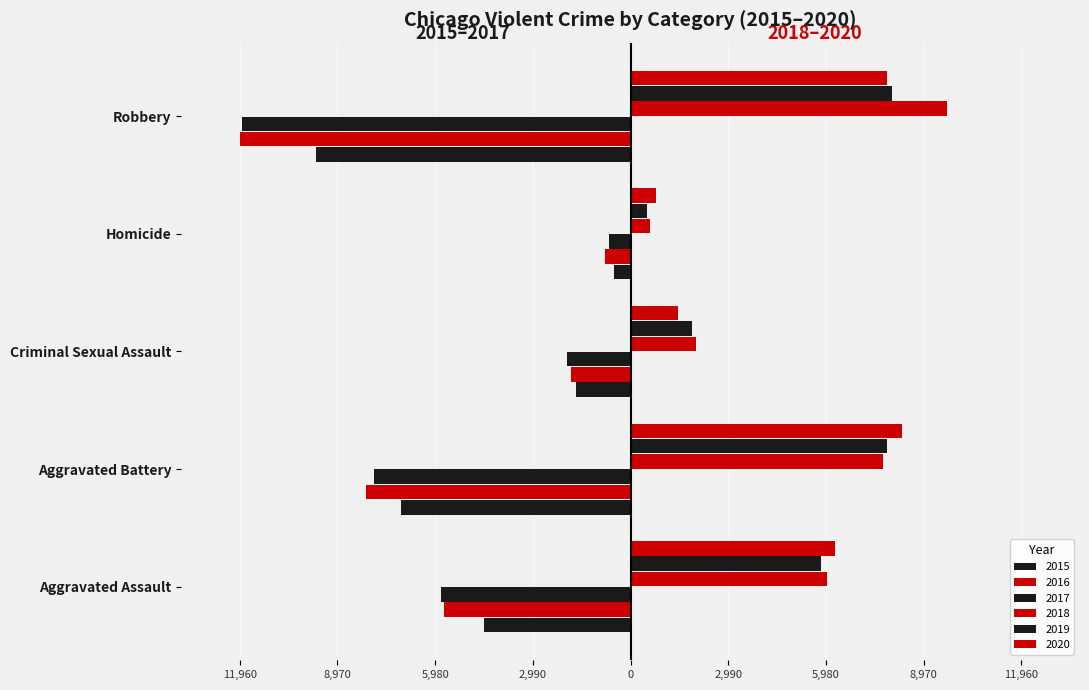

What is the sum of the 2020 values at Aggravated Battery and Aggravated Assault?

14582